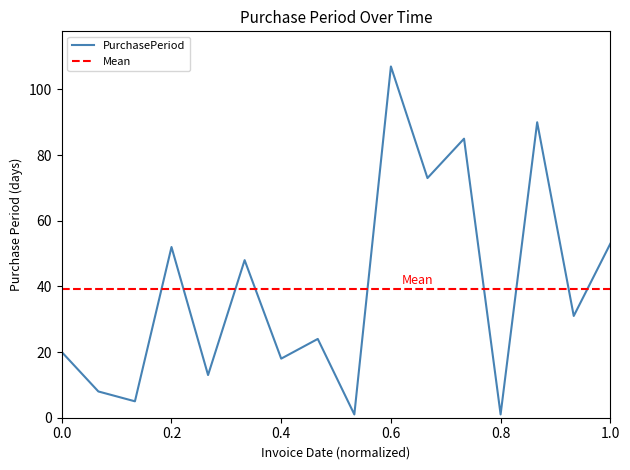

What is the maximum value for PurchasePeriod?

107